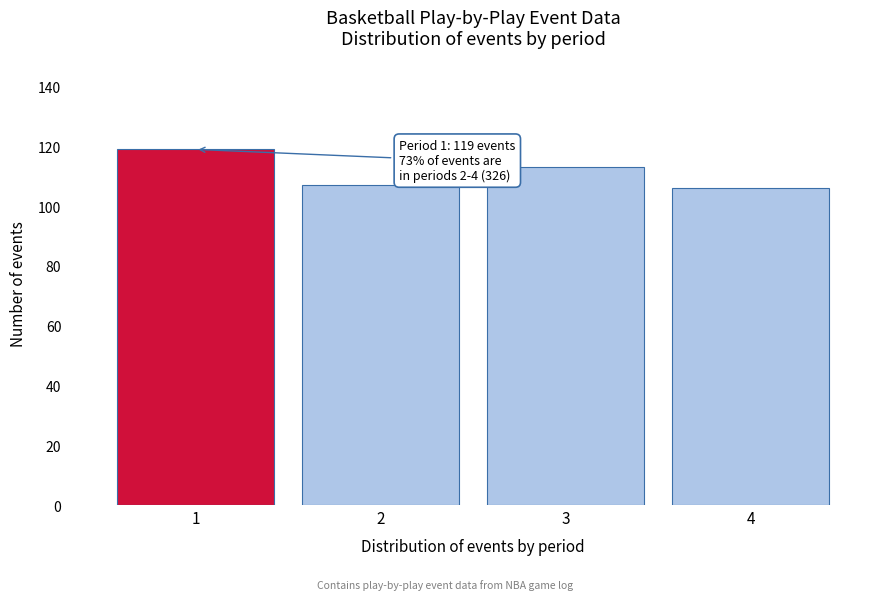

Reading right to left, what are all the values shown in this chart?

106	113	107	119